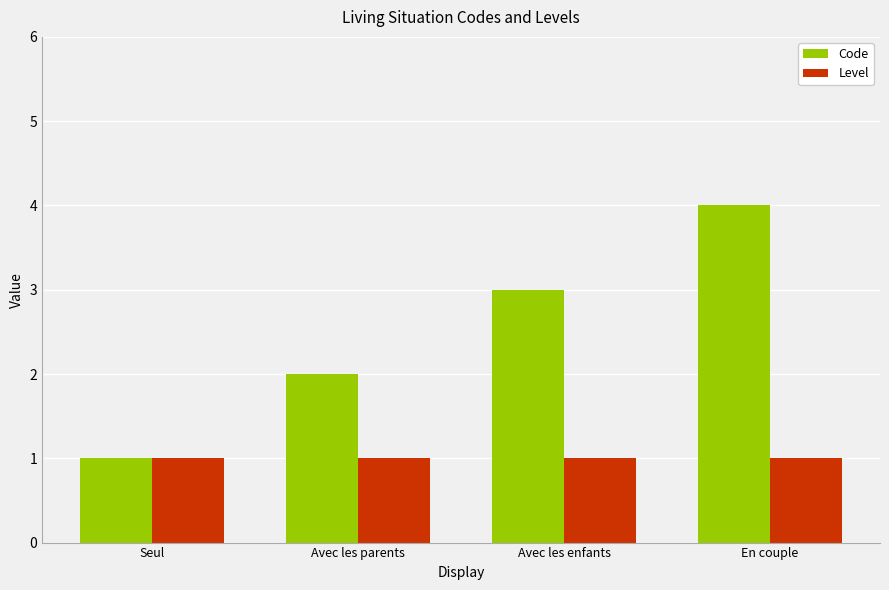

What position from the left is En couple?

4